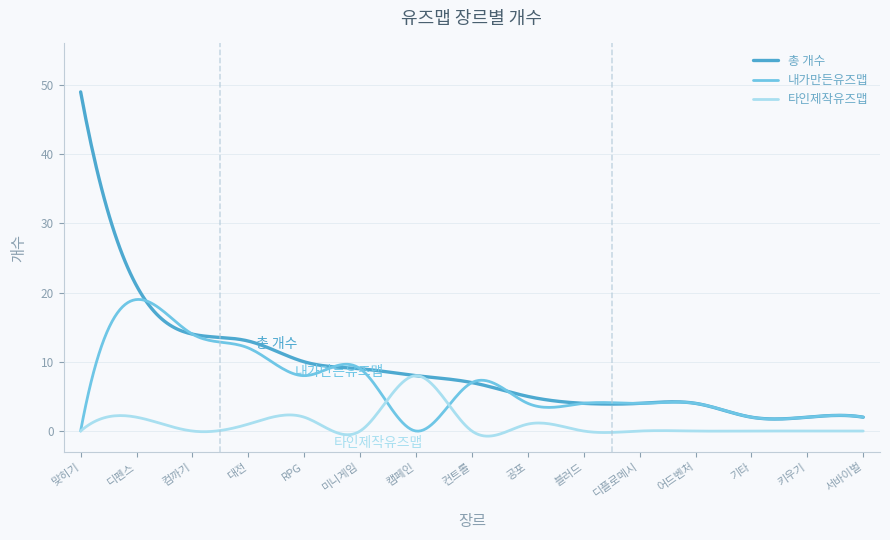

Which series has the largest range (max minus min)?

총 개수